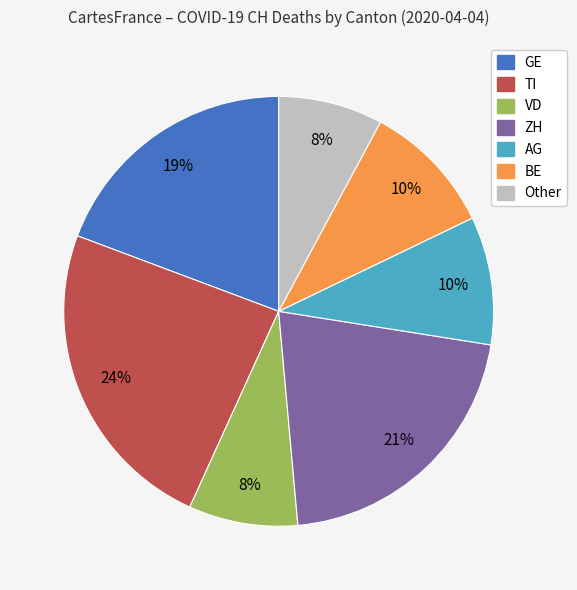

To the nearest percent, what portion does VD represent?

8%